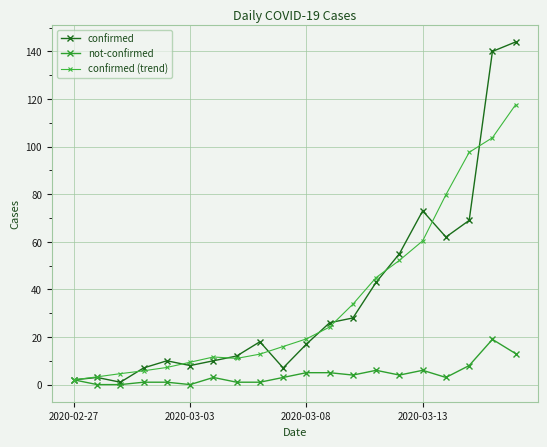

How many lines are shown in the chart?

3